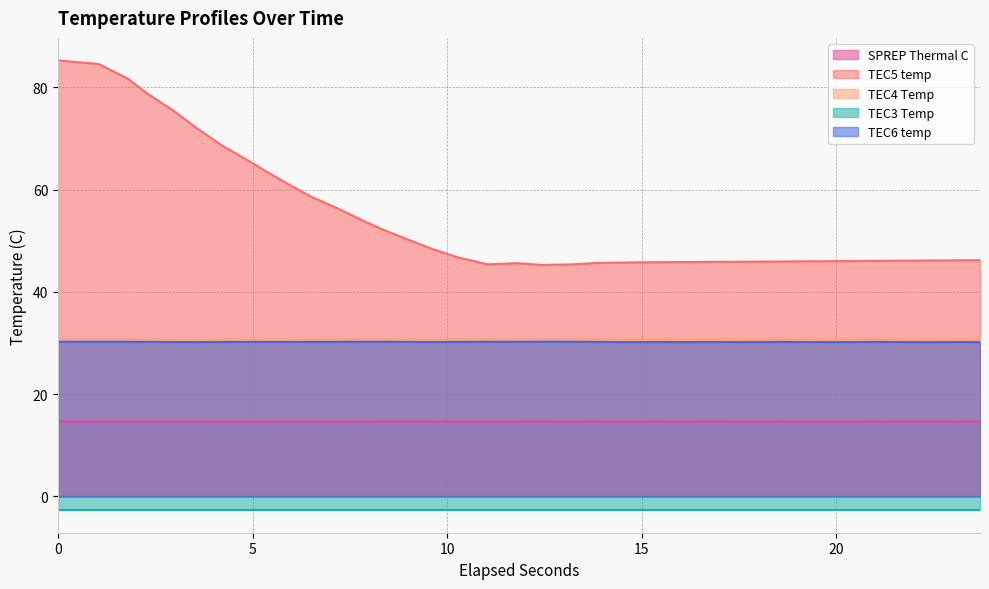

In SPREP Thermal C, how many points are lower than both neighbors (excluding endpoints)?

10